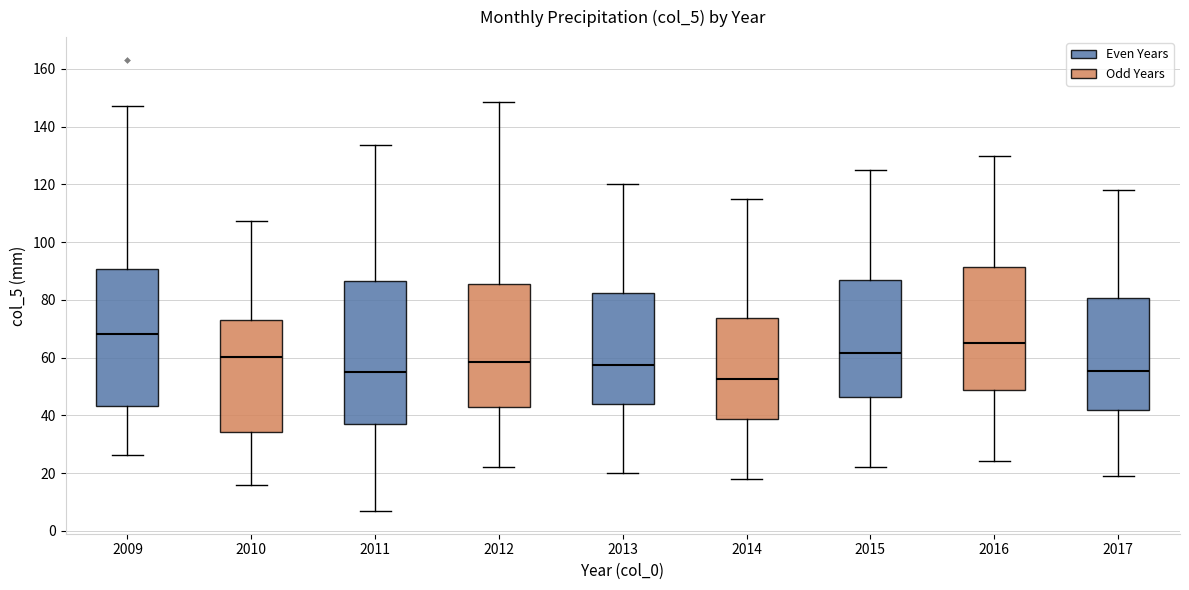

Reading left to right, transcribe this box plot: for each box, give where its median line is, the range the box spans, and where its two whiskers end, as read against the y-axis. The values are not printed on the chart, so give them approximately, as read against the axis.

2009: median 68, box 44 to 90, whiskers 26 to 148
2010: median 60, box 34 to 74, whiskers 16 to 108
2011: median 54, box 38 to 86, whiskers 6 to 134
2012: median 58, box 42 to 86, whiskers 22 to 148
2013: median 58, box 44 to 82, whiskers 20 to 120
2014: median 52, box 38 to 74, whiskers 18 to 116
2015: median 62, box 46 to 86, whiskers 22 to 126
2016: median 66, box 48 to 92, whiskers 24 to 130
2017: median 56, box 42 to 80, whiskers 20 to 118